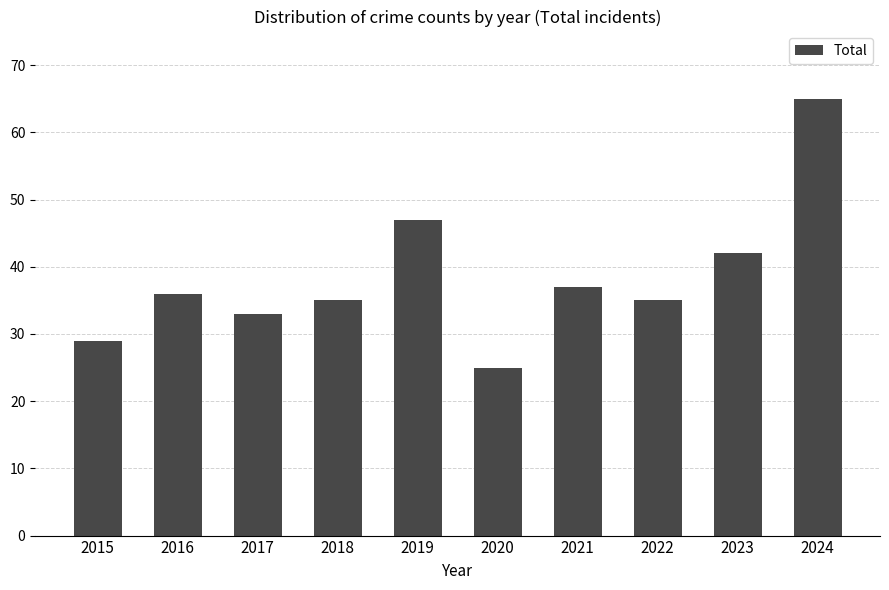

Reading right to left, extract all data points from this chart.

65	42	35	37	25	47	35	33	36	29